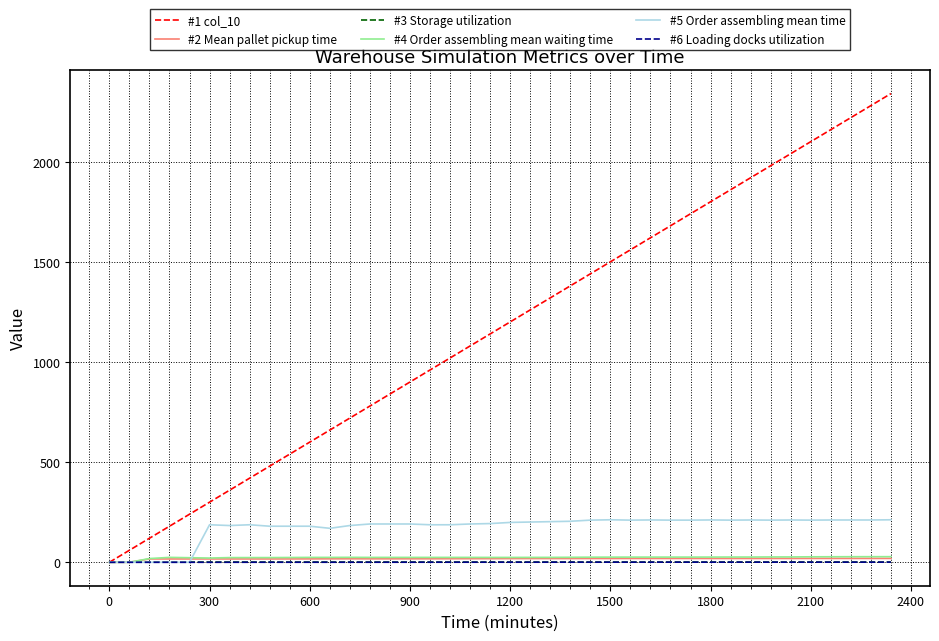

Which series has the largest total across all categories?

#1 col_10